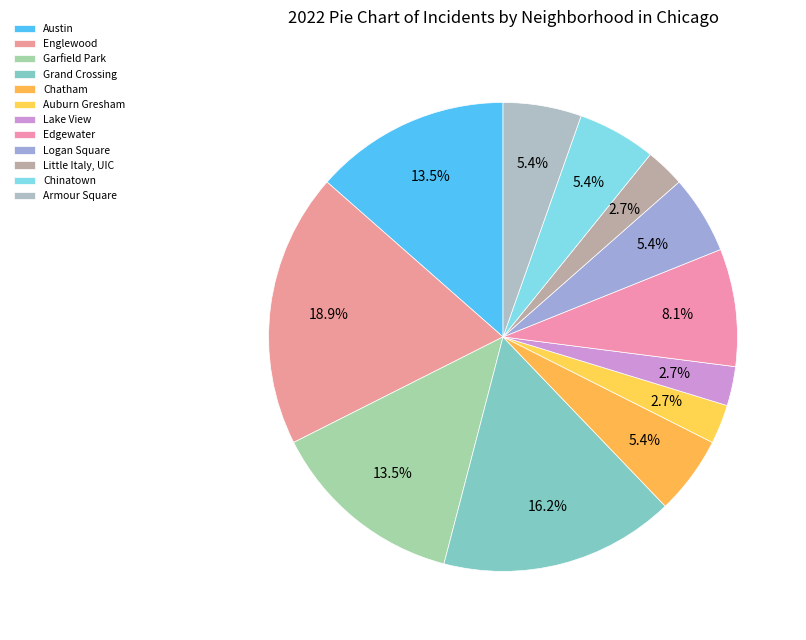

To the nearest percent, what portion does Armour Square represent?

5%